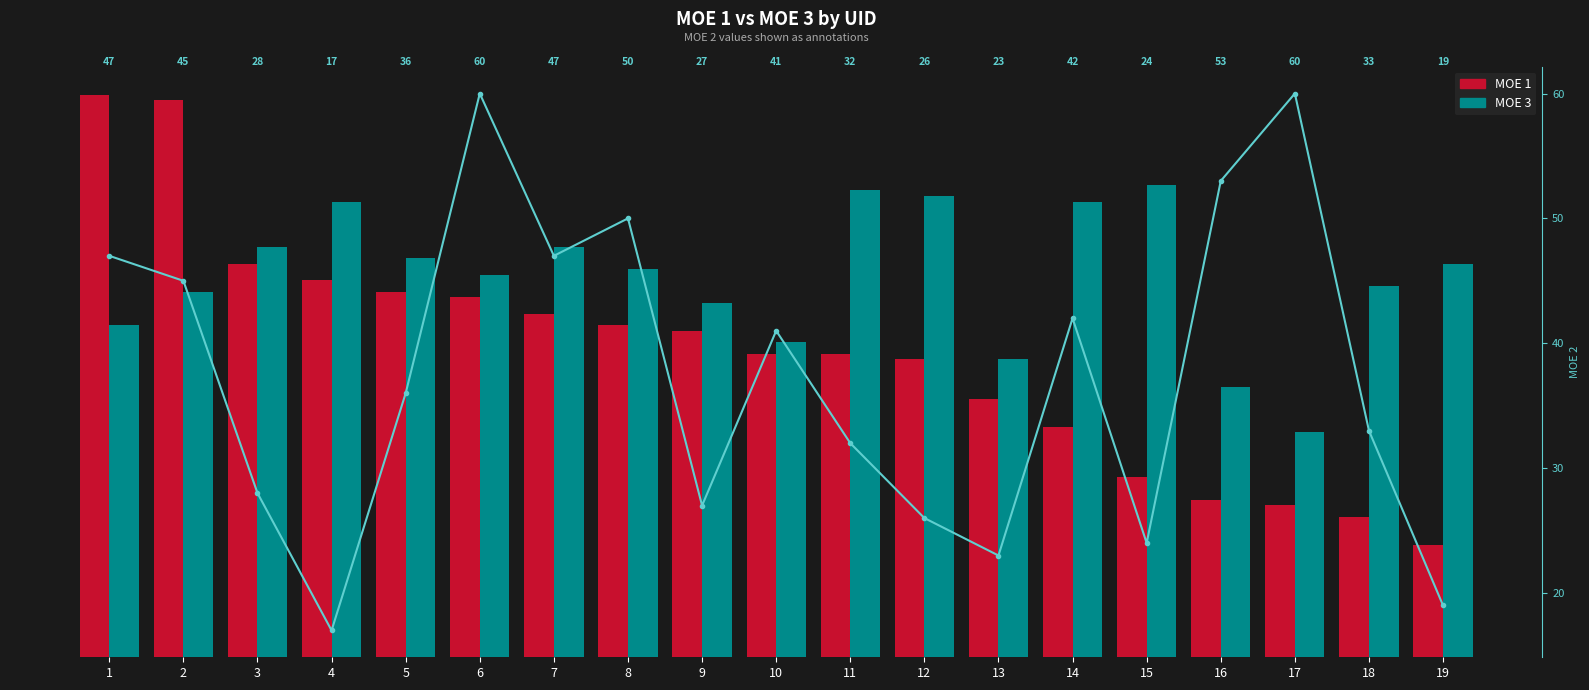

Reading right to left, what are all the values shown in this chart?

MOE 1: 19=20	18=25	17=27	16=28	15=32	14=41	13=46	12=53	11=54	10=54	9=58	8=59	7=61	6=64	5=65	4=67	3=70	2=99	1=100
MOE 3: 19=70	18=66	17=40	16=48	15=84	14=81	13=53	12=82	11=83	10=56	9=63	8=69	7=73	6=68	5=71	4=81	3=73	2=65	1=59
MOE 2: 19=19	18=33	17=60	16=53	15=24	14=42	13=23	12=26	11=32	10=41	9=27	8=50	7=47	6=60	5=36	4=17	3=28	2=45	1=47